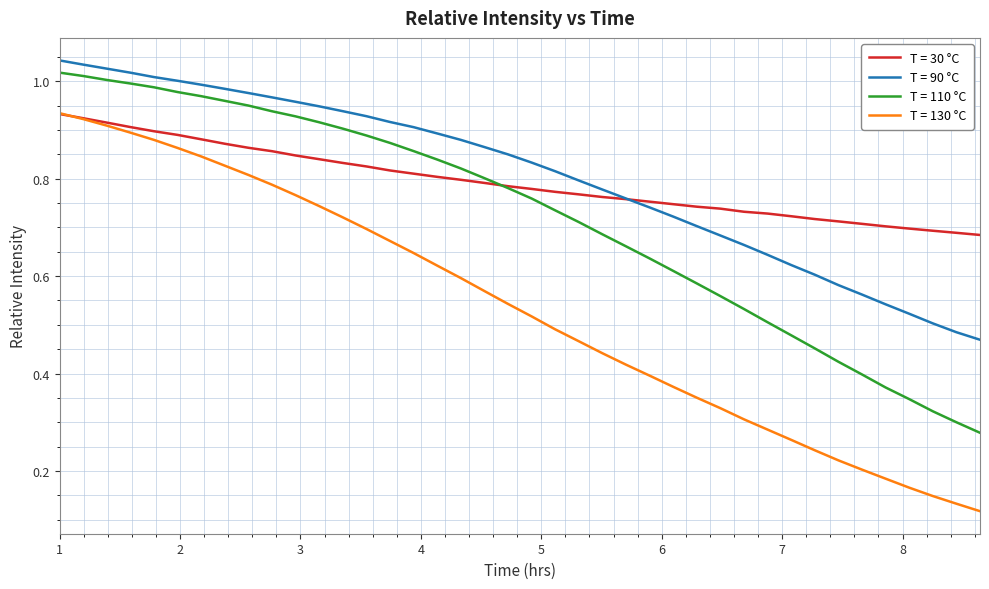

Which series has the widest spread of values?

T = 130 °C